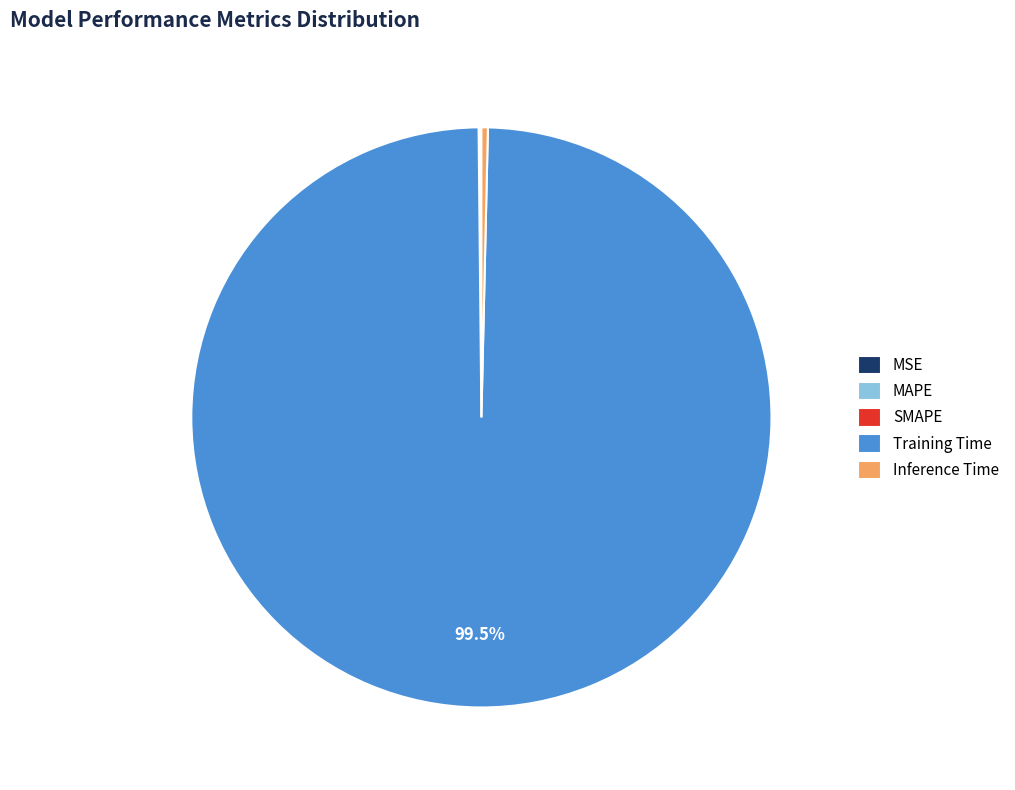

Does any single category account for the majority?

Yes